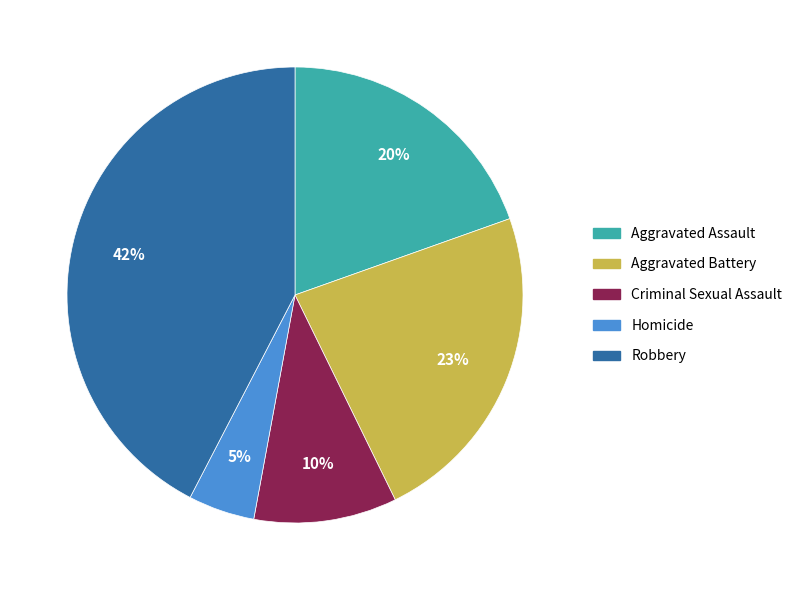

Which slice is the smallest?

Homicide